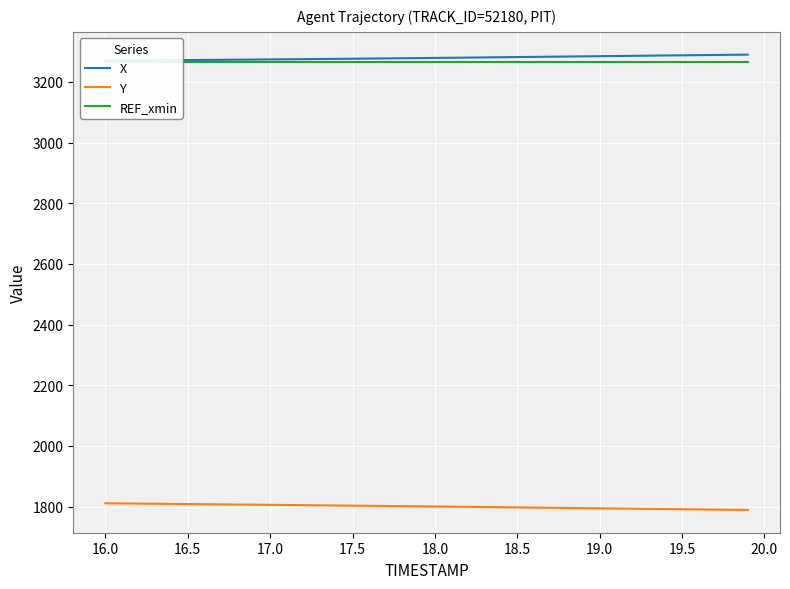

What is the maximum value for Y?

1810.8